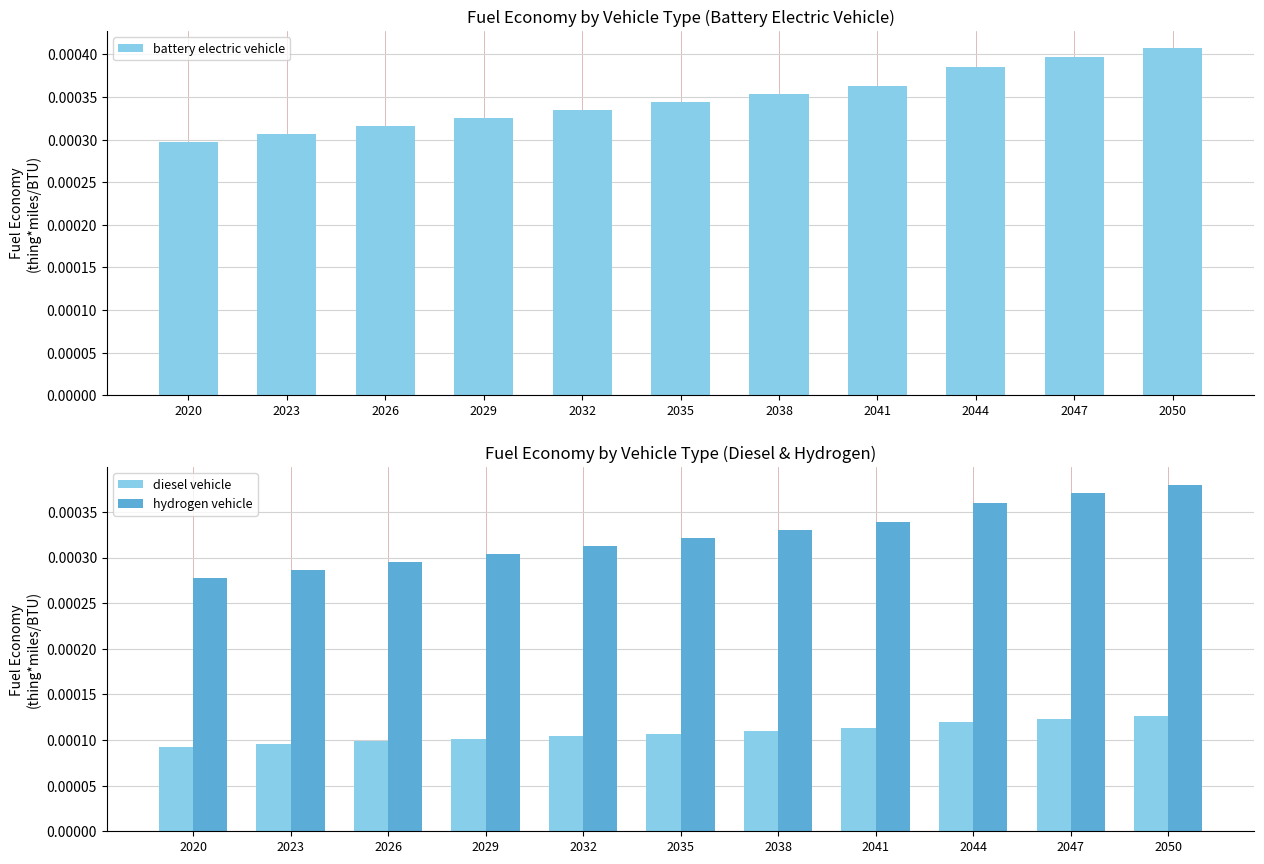

At 2041, list the series in order from smallest to largest.

diesel vehicle, hydrogen vehicle, battery electric vehicle